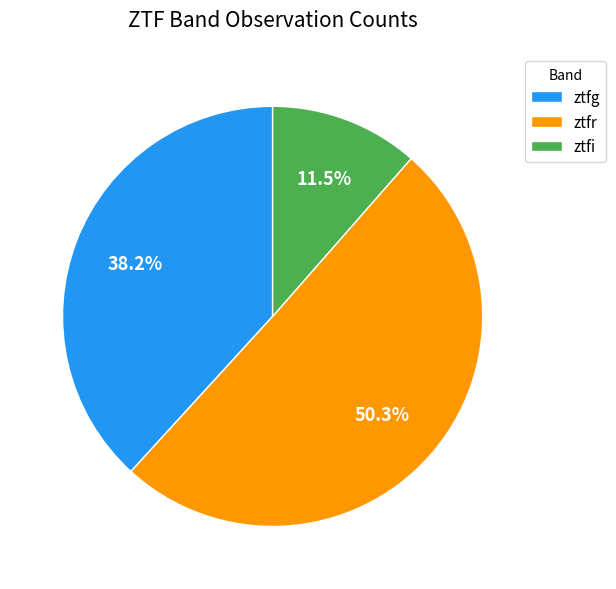

Is ztfi the majority of the pie?

No